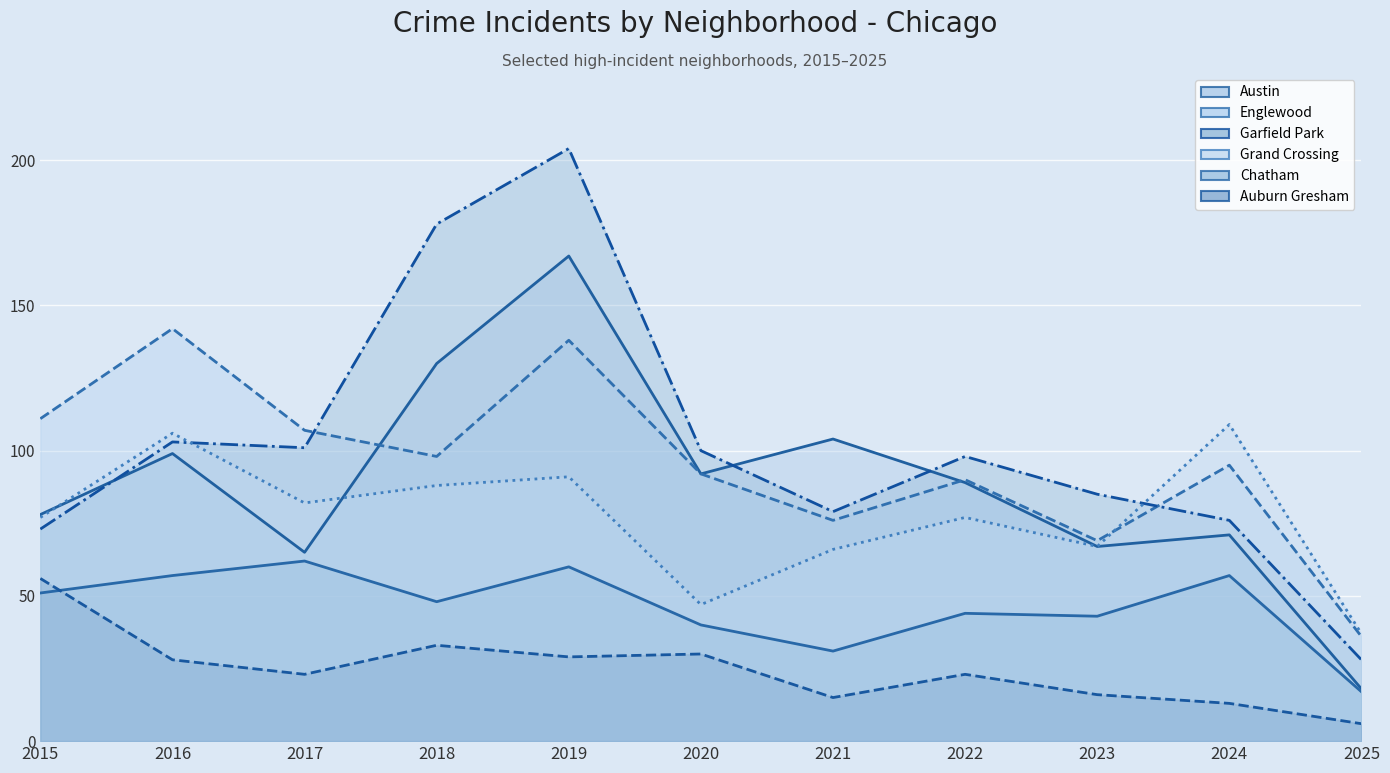

Where does the Chatham series first go above 48?

2015